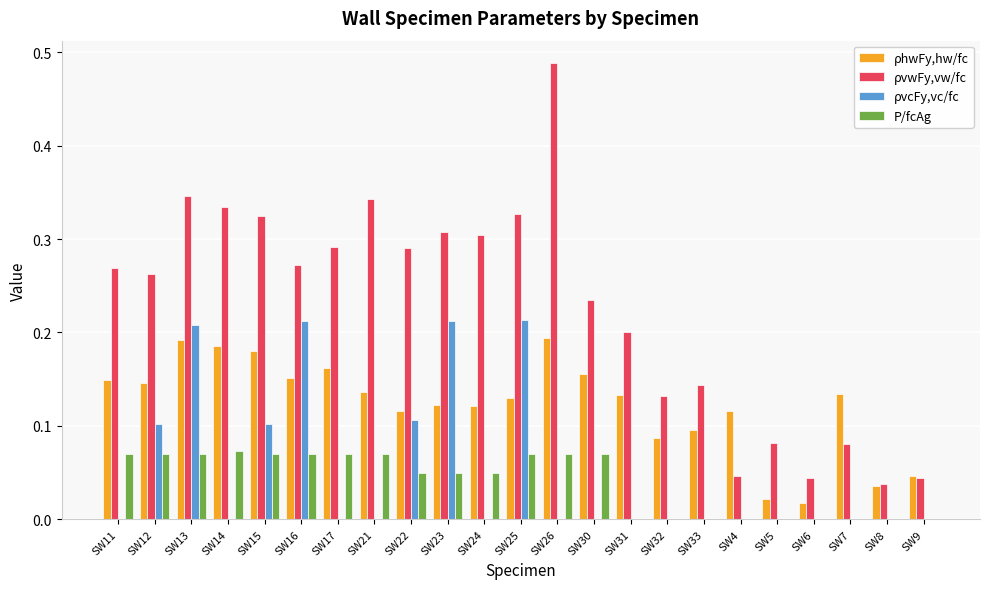

True or false: ρhwFy,hw/fc has a value of 0.1 at SW13.

False